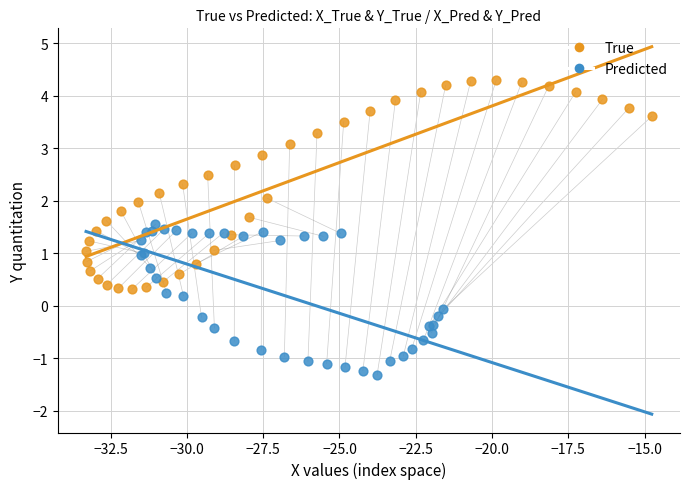

Which series has the largest Y range (max minus min)?

True